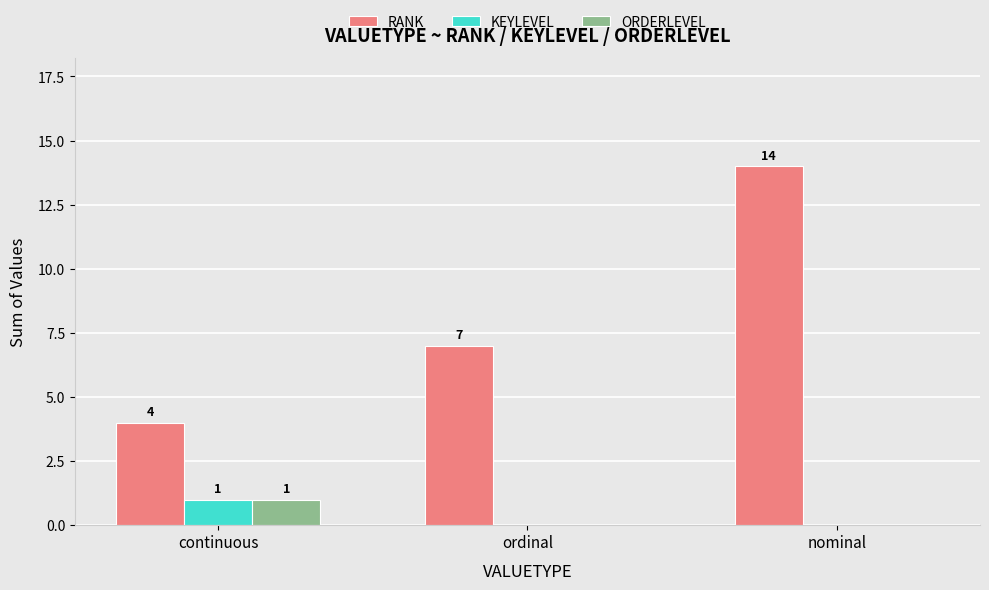

What is the greatest value displayed?

14